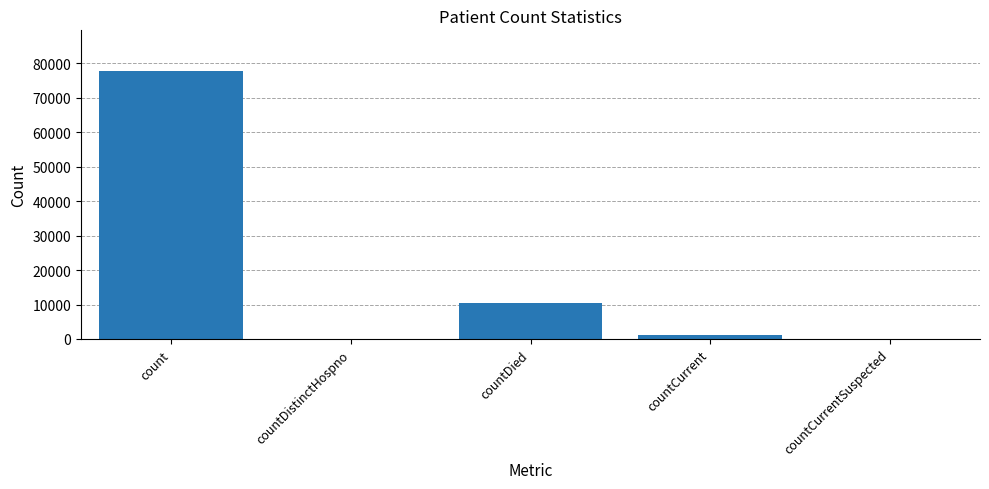

Where is the data nearest to the value 38924?

countDied